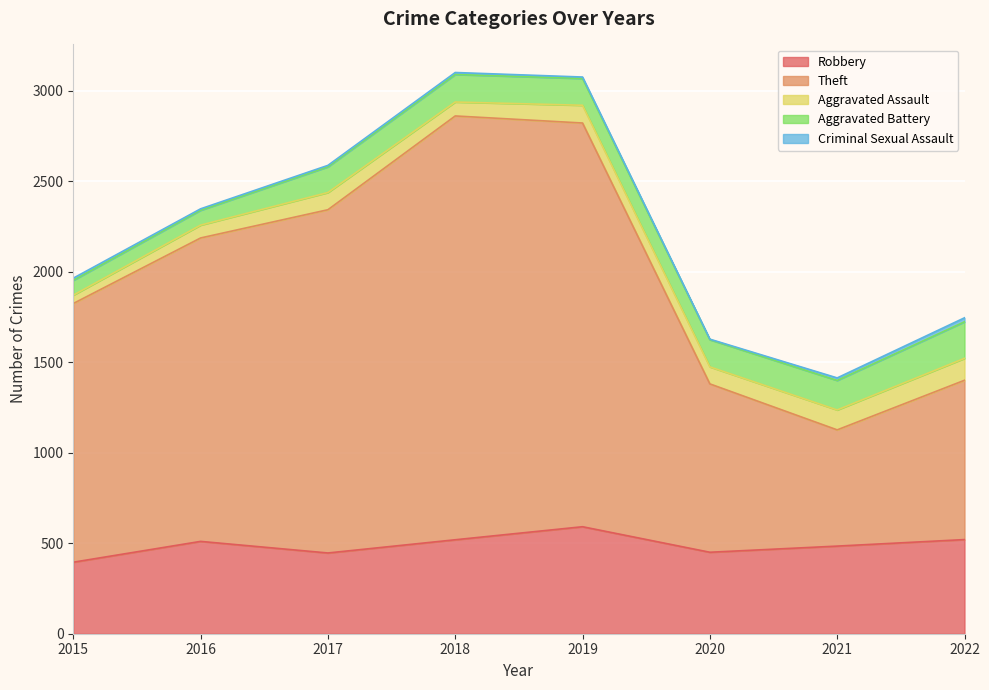

True or false: Aggravated Assault and Robbery intersect in this chart.

False